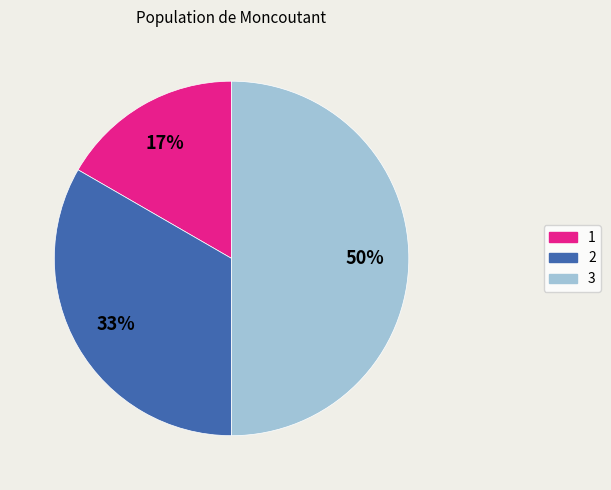

What is the largest slice in the pie chart?

3